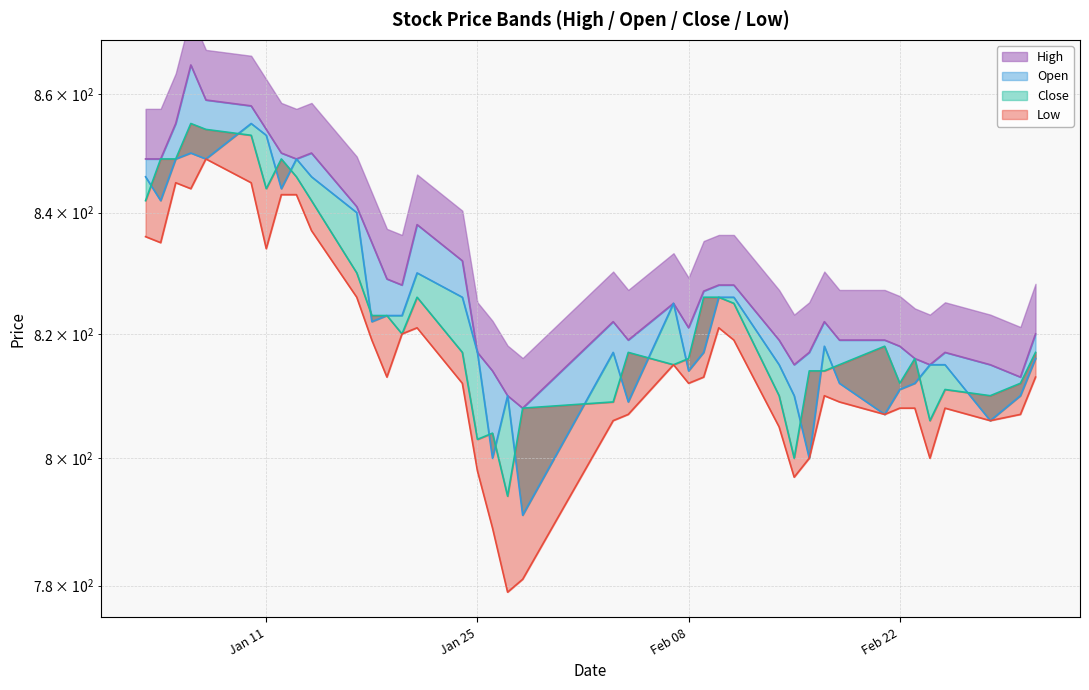

What value does the Low series have at 2022-02-23, to the nearest 10?

810